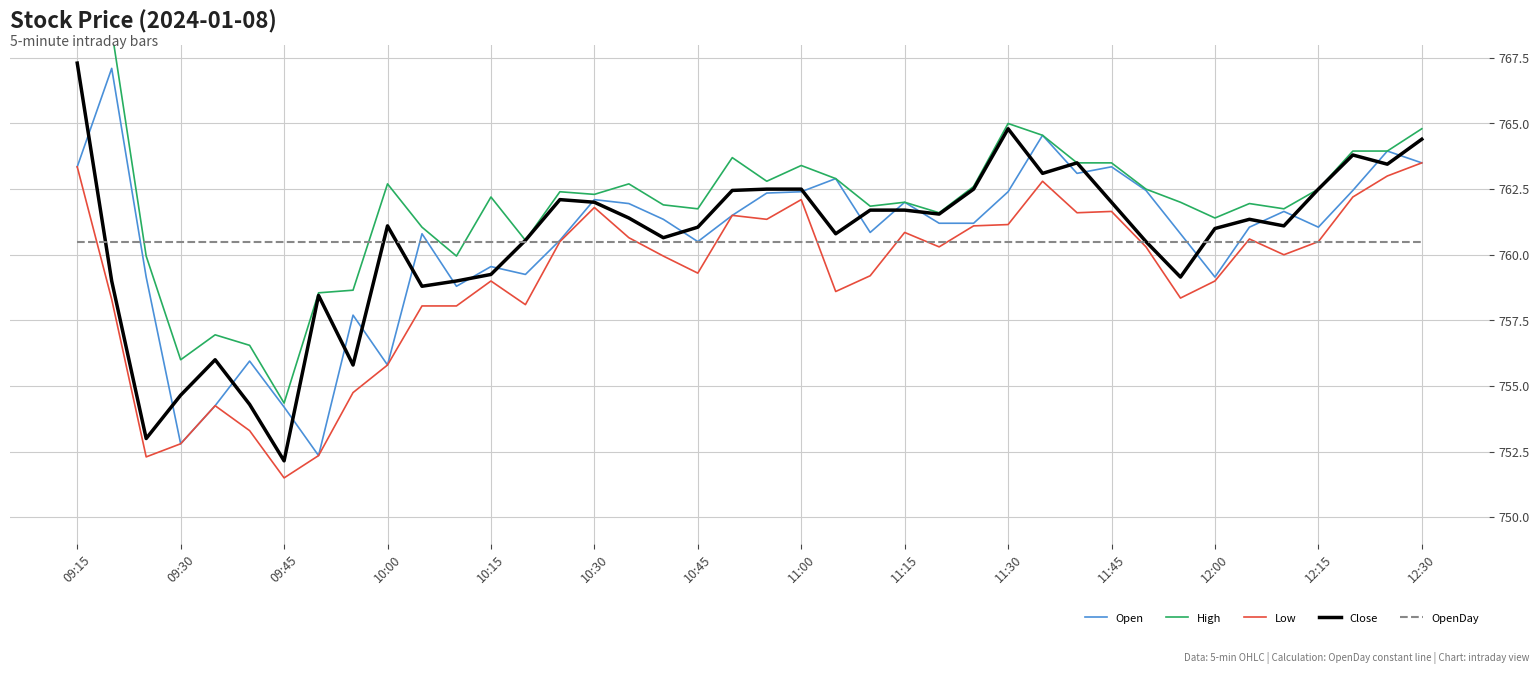

Where does the Open series first go above 761?

09:15